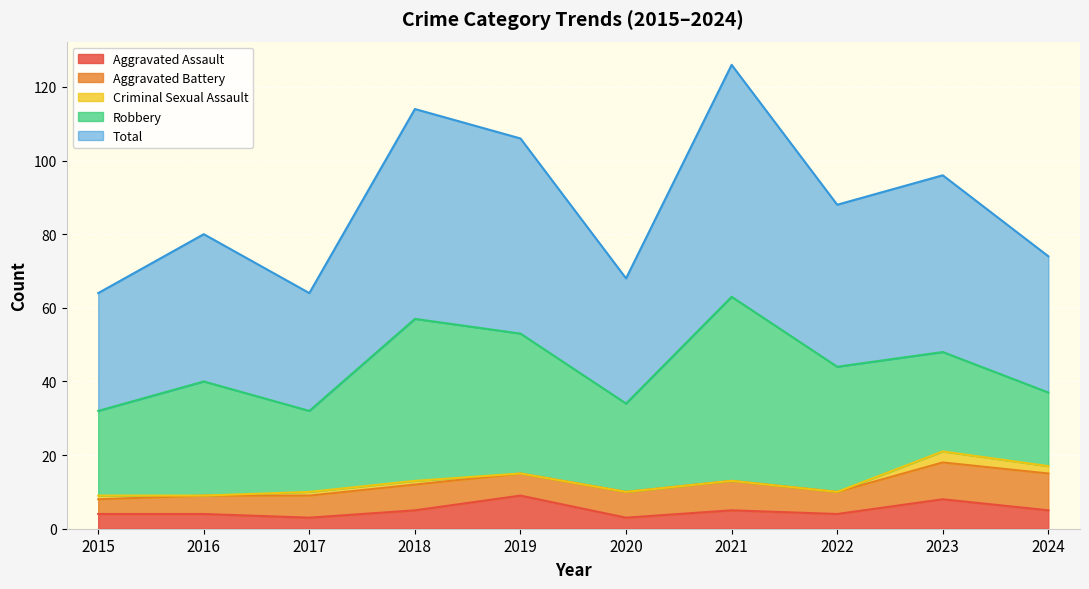

What is the spread (max minus min) of values at 2020?

34